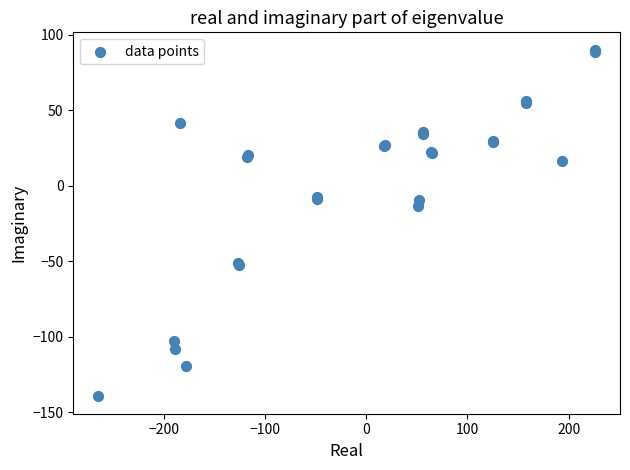

What Y value in the scatter plot is closest to -24?

-13.6